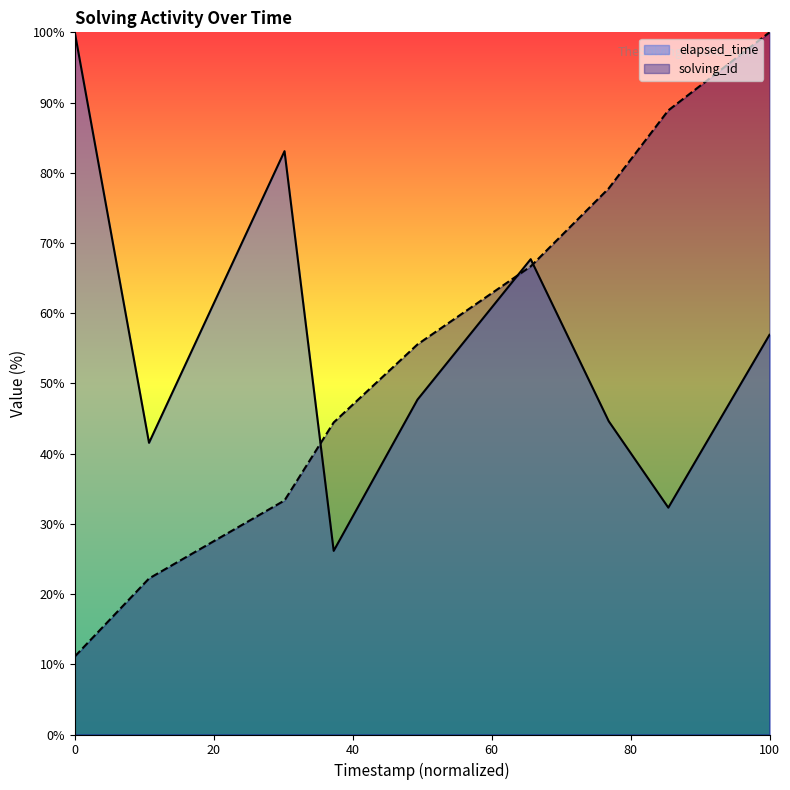

Is it true that solving_id equals 65.8 at 1557558301004?

False